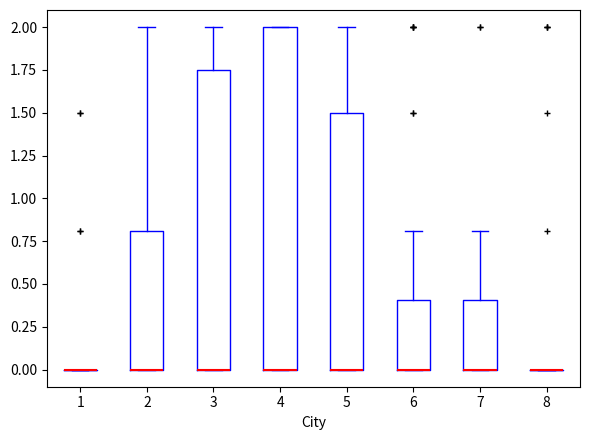

Which box is the tallest, from its lower edge to its upper edge?

4